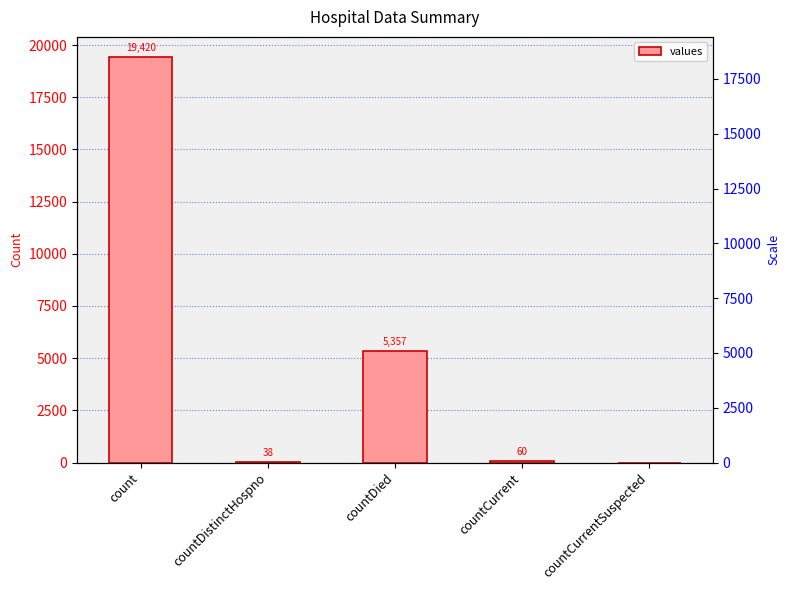

What is the value of the 2nd bar from the left?

38